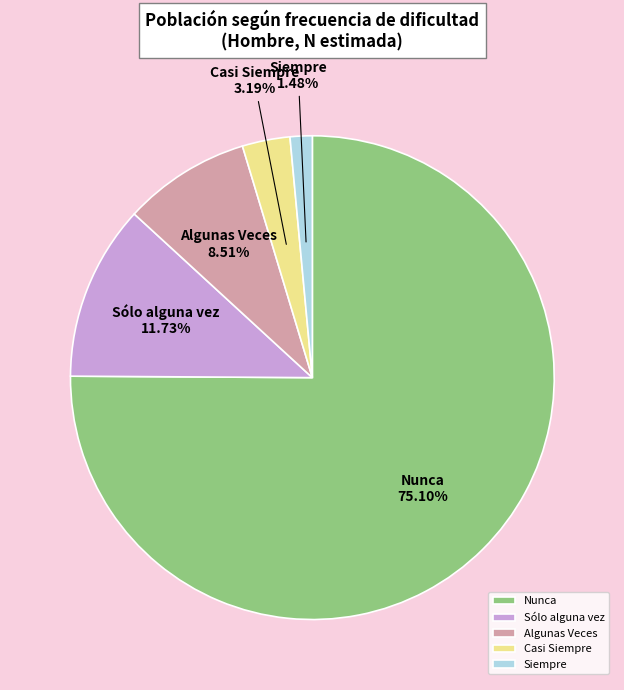

To the nearest percent, what is the combined percentage of Nunca and Algunas Veces?

84%